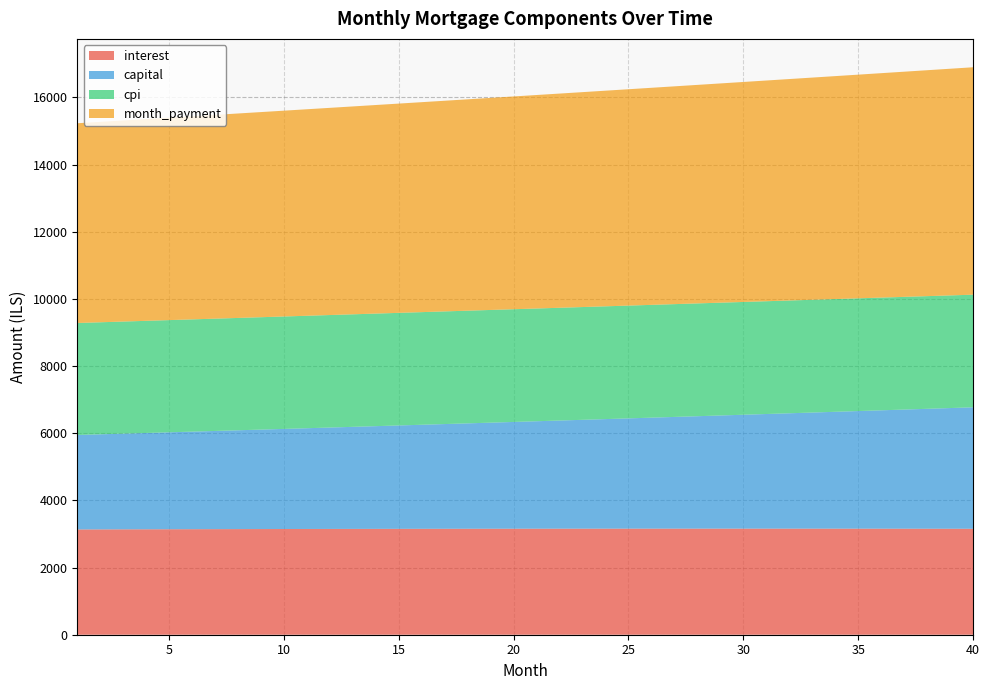

Reading left to right, list all the values displayed in this chart.

interest: 1=3135.4	2=3137.1	3=3138.6	4=3140.2	5=3141.6	6=3143.1	7=3144.4	8=3145.7	9=3147.0	10=3148.2	11=3149.3	12=3150.4	13=3151.5	14=3152.4	15=3153.3	16=3154.2	17=3155.0	18=3155.7	19=3156.4	20=3157.0	21=3157.6	22=3158.1	23=3158.5	24=3158.9	25=3159.2	26=3159.4	27=3159.6	28=3159.7	29=3159.7	30=3159.7	31=3159.6	32=3159.4	33=3159.2	34=3158.8	35=3158.5	36=3158.0	37=3157.5	38=3156.9	39=3156.2	40=3155.5
capital: 1=2813.2	2=2831.4	3=2849.7	4=2868.2	5=2886.7	6=2905.4	7=2924.2	8=2943.1	9=2962.2	10=2981.3	11=3000.6	12=3020.0	13=3039.6	14=3059.2	15=3079.0	16=3098.9	17=3119.0	18=3139.1	19=3159.4	20=3179.9	21=3200.4	22=3221.2	23=3242.0	24=3263.0	25=3284.1	26=3305.3	27=3326.7	28=3348.2	29=3369.9	30=3391.7	31=3413.6	32=3435.7	33=3457.9	34=3480.3	35=3502.8	36=3525.5	37=3548.3	38=3571.2	39=3594.3	40=3617.6
cpi: 1=3335.1	2=3336.8	3=3338.4	4=3339.9	5=3341.4	6=3342.9	7=3344.3	8=3345.6	9=3346.9	10=3348.1	11=3349.3	12=3350.4	13=3351.4	14=3352.4	15=3353.3	16=3354.2	17=3354.9	18=3355.7	19=3356.3	20=3356.9	21=3357.4	22=3357.9	23=3358.3	24=3358.6	25=3358.8	26=3359.0	27=3359.1	28=3359.2	29=3359.1	30=3359.0	31=3358.8	32=3358.6	33=3358.2	34=3357.8	35=3357.3	36=3356.8	37=3356.2	38=3355.4	39=3354.6	40=3353.8
month_payment: 1=5948.6	2=5968.5	3=5988.4	4=6008.3	5=6028.4	6=6048.4	7=6068.6	8=6088.8	9=6109.1	10=6129.5	11=6149.9	12=6170.4	13=6191.0	14=6211.6	15=6232.4	16=6253.1	17=6274.0	18=6294.9	19=6315.9	20=6336.9	21=6358.0	22=6379.2	23=6400.5	24=6421.8	25=6443.2	26=6464.7	27=6486.3	28=6507.9	29=6529.6	30=6551.3	31=6573.2	32=6595.1	33=6617.1	34=6639.1	35=6661.3	36=6683.5	37=6705.7	38=6728.1	39=6750.5	40=6773.0